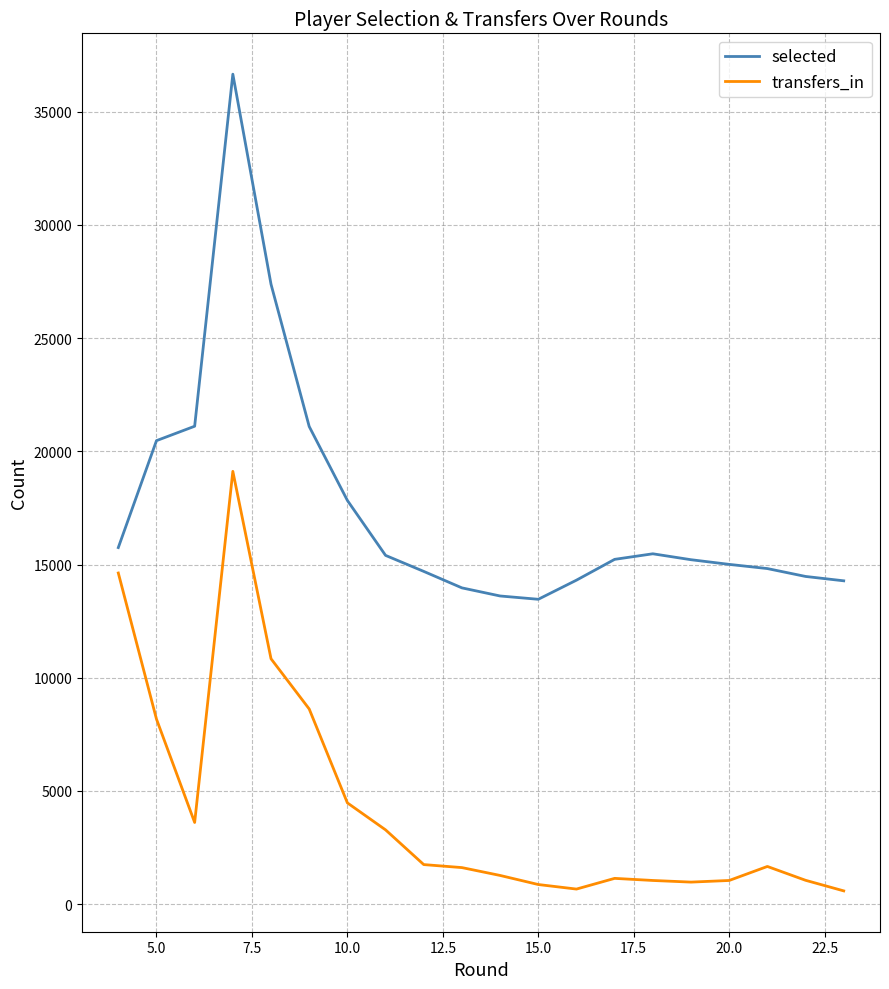

Which series has the largest total across all categories?

selected